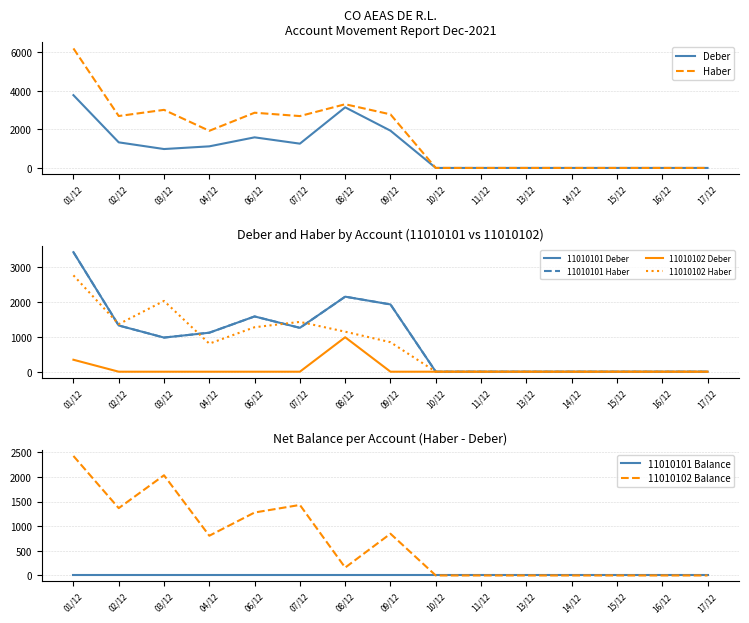

True or false: 11010101_Haber has more than 2 interior local peaks.

False